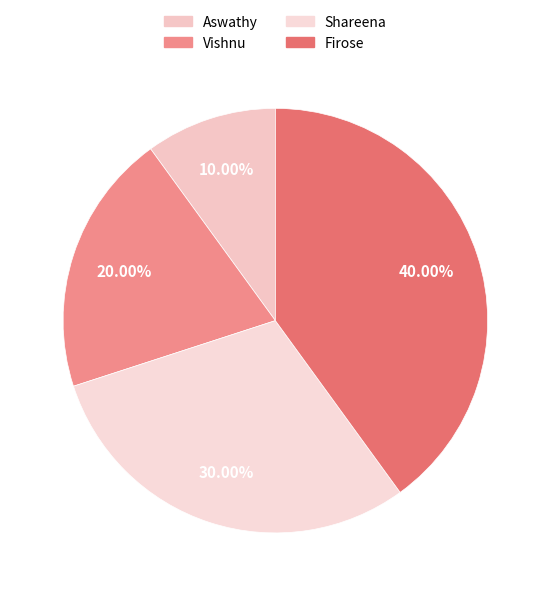

The Vishnu slice represents 20% of the pie. True or false?

True